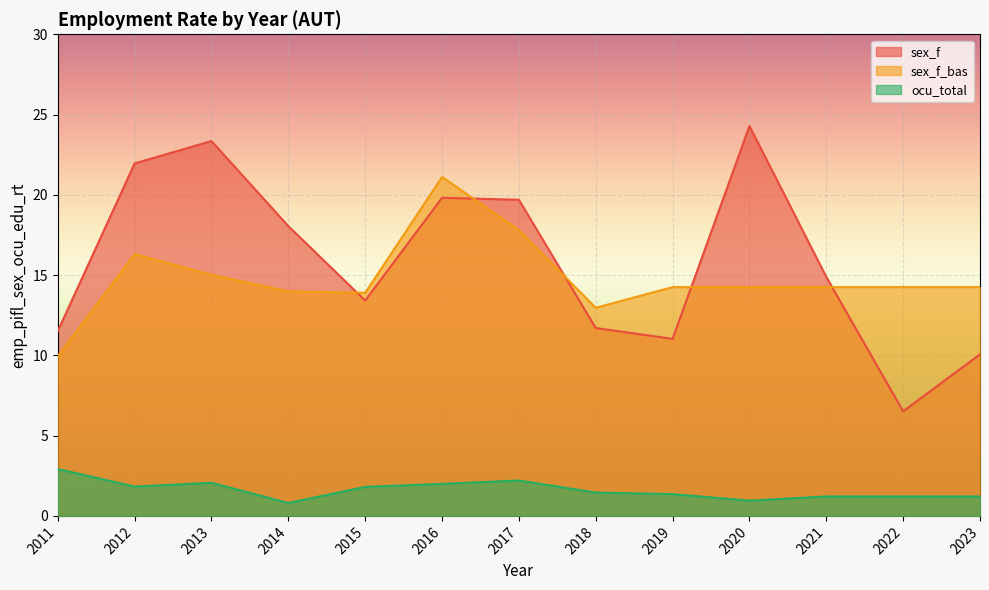

Is the value of sex_f at 2017 greater than the value of sex_f_bas at 2015?

Yes